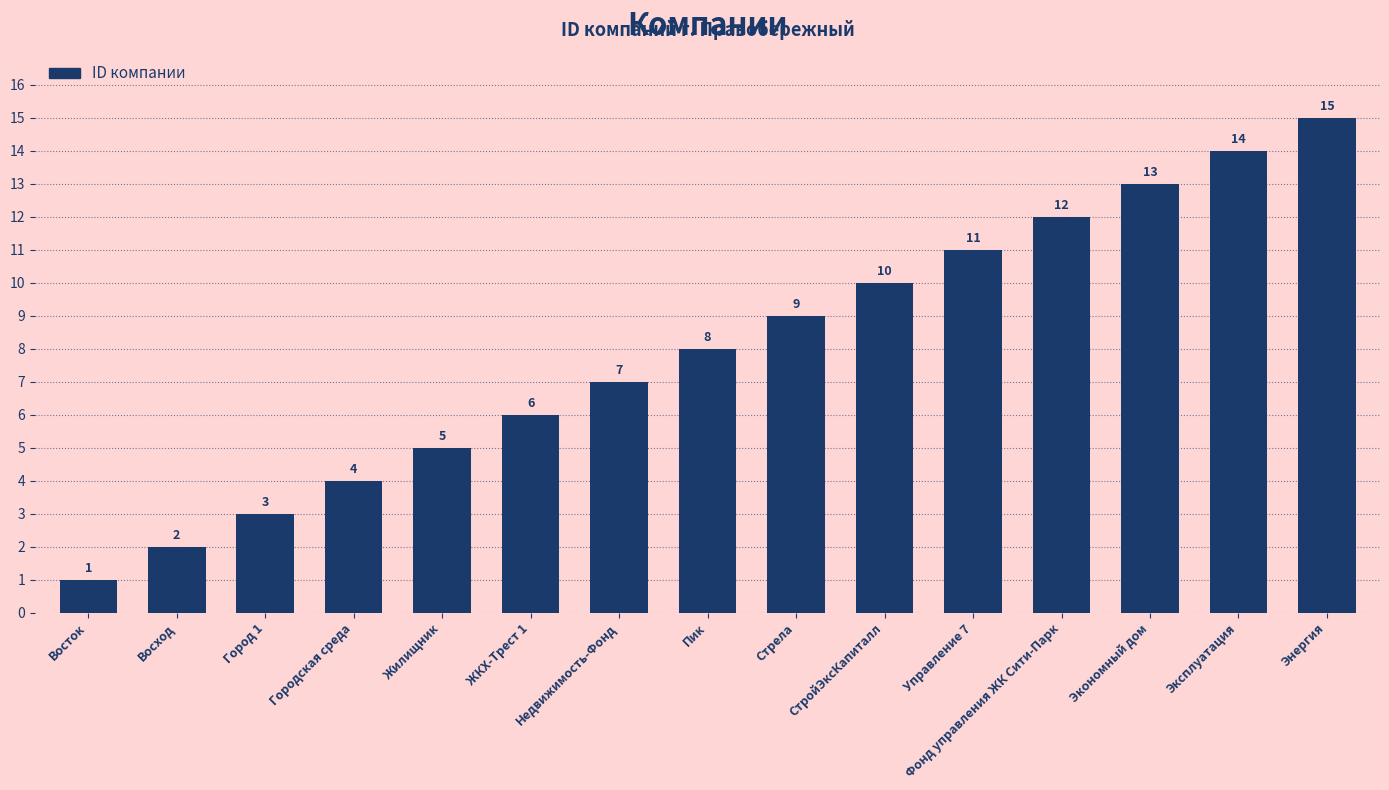

What is the sum of the values at Городская среда and ЖКХ-Трест 1?

10